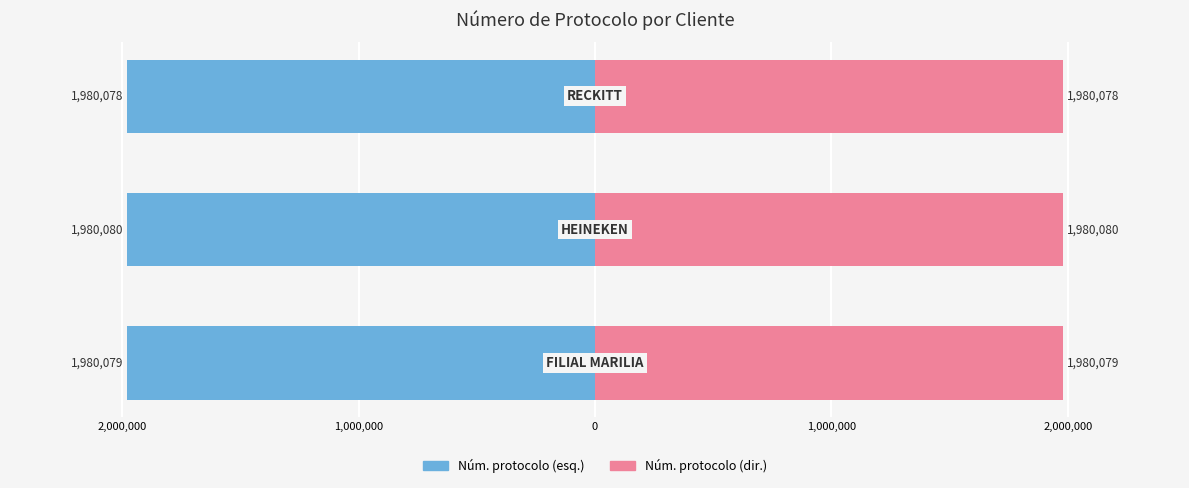

How many bars are there in total?

6